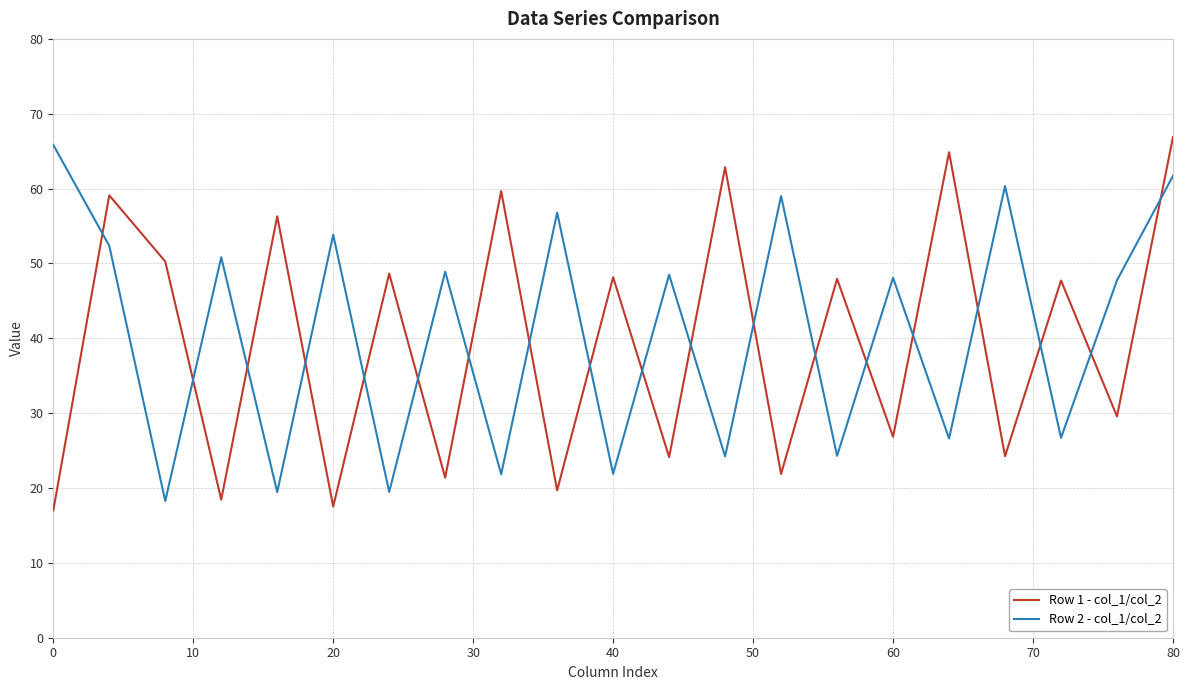

What is the difference between the maximum and minimum values in the Row 1 - col_1/col_2 series?

49.9